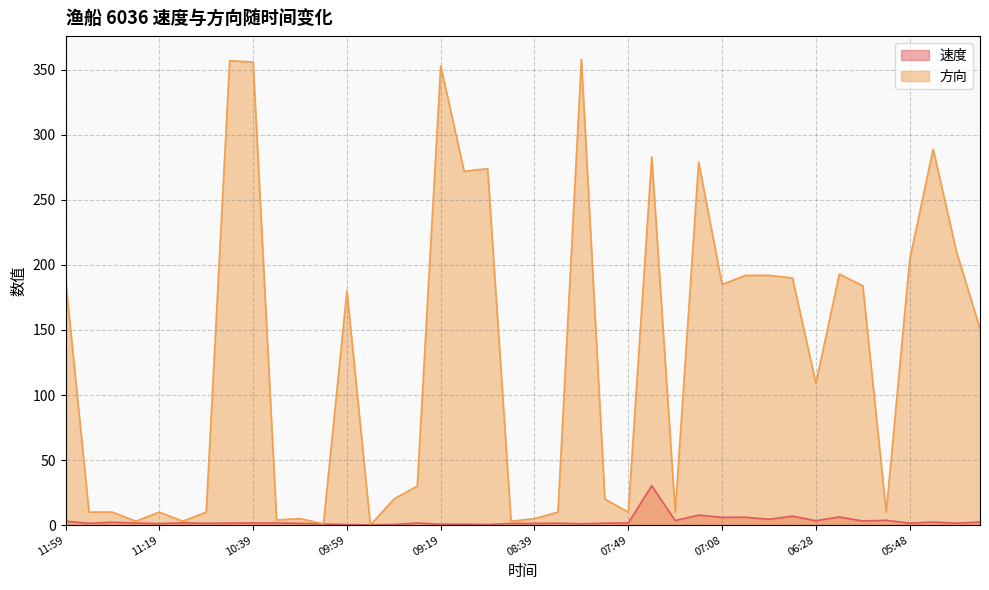

How many distinct data groups are displayed?

2